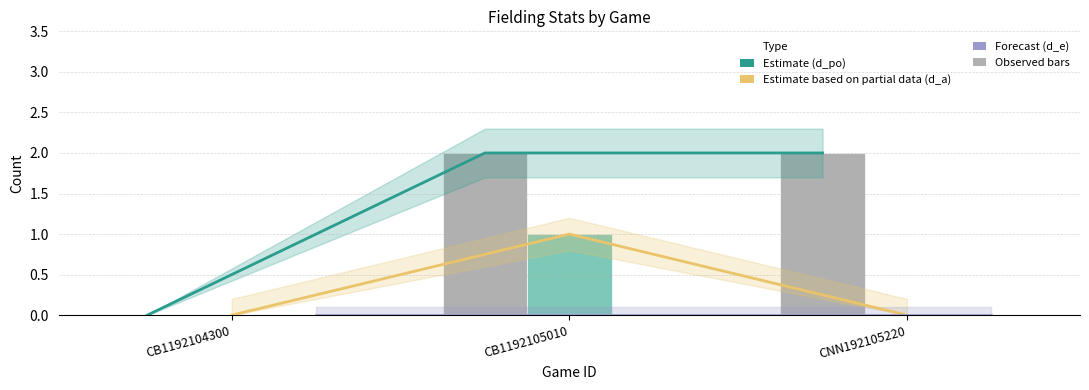

Which has a higher value, CB1192104300 or CNN192105220?

CNN192105220